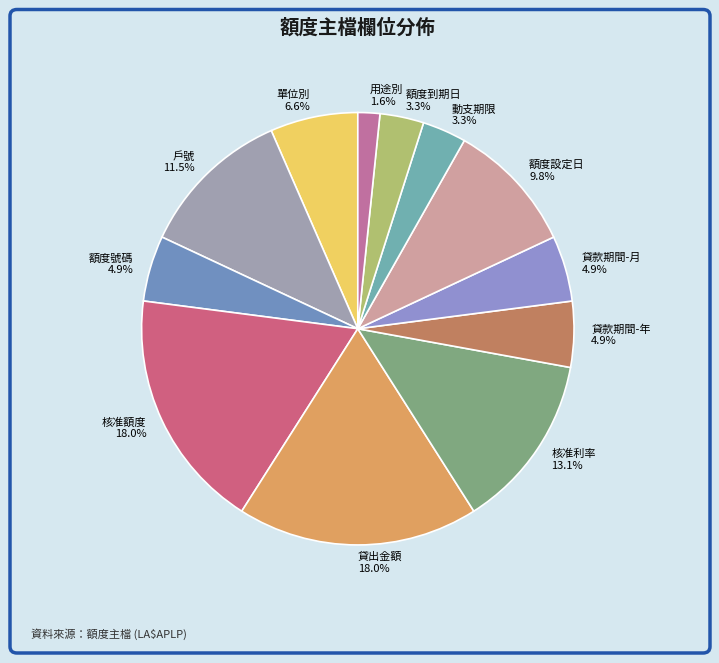

What percentage do 戶號 and 用途別 together represent?

13.1%